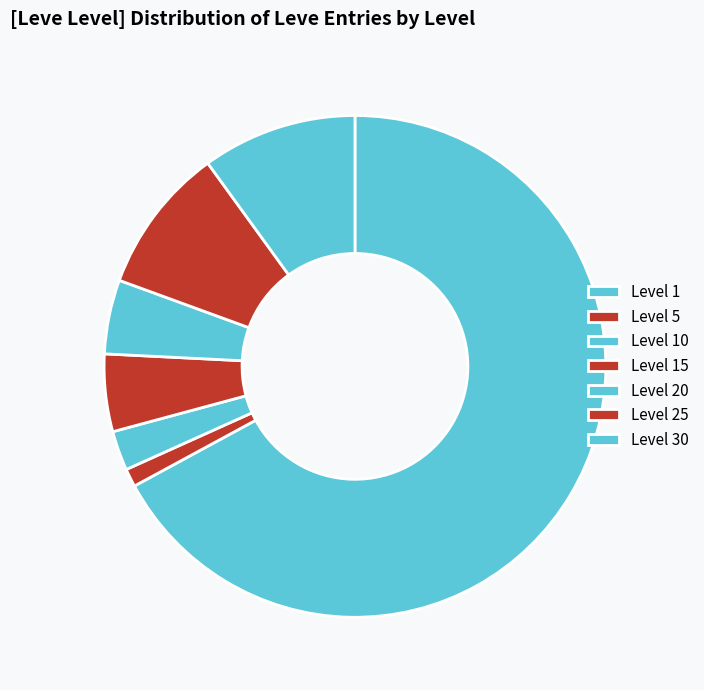

Count the number of slices in the pie.

7